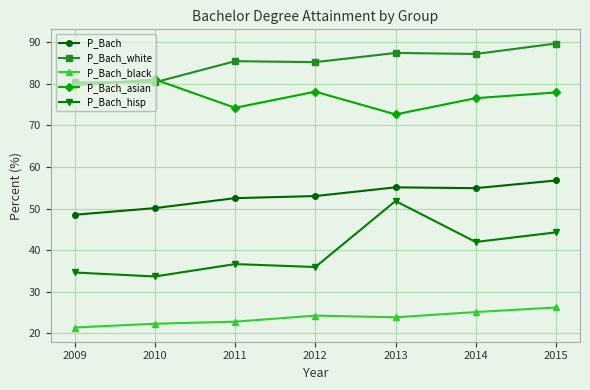

What is the average value of the P_Bach_white series?

85.1